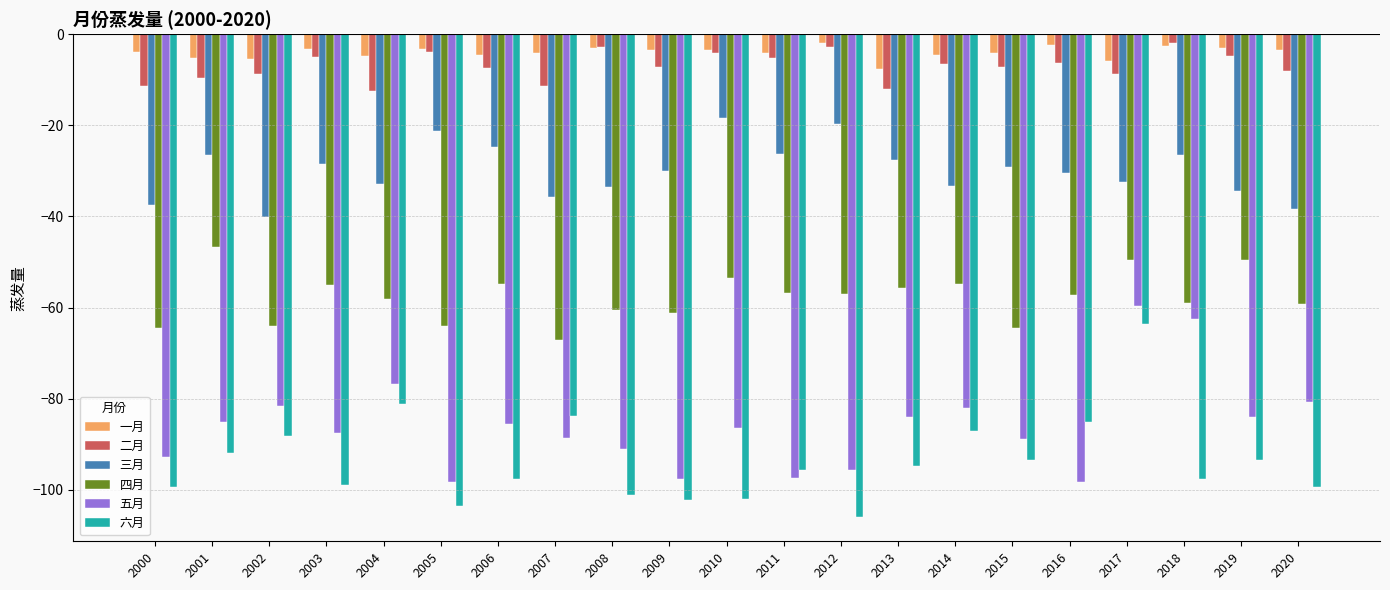

How many categories are shown in the chart?

21